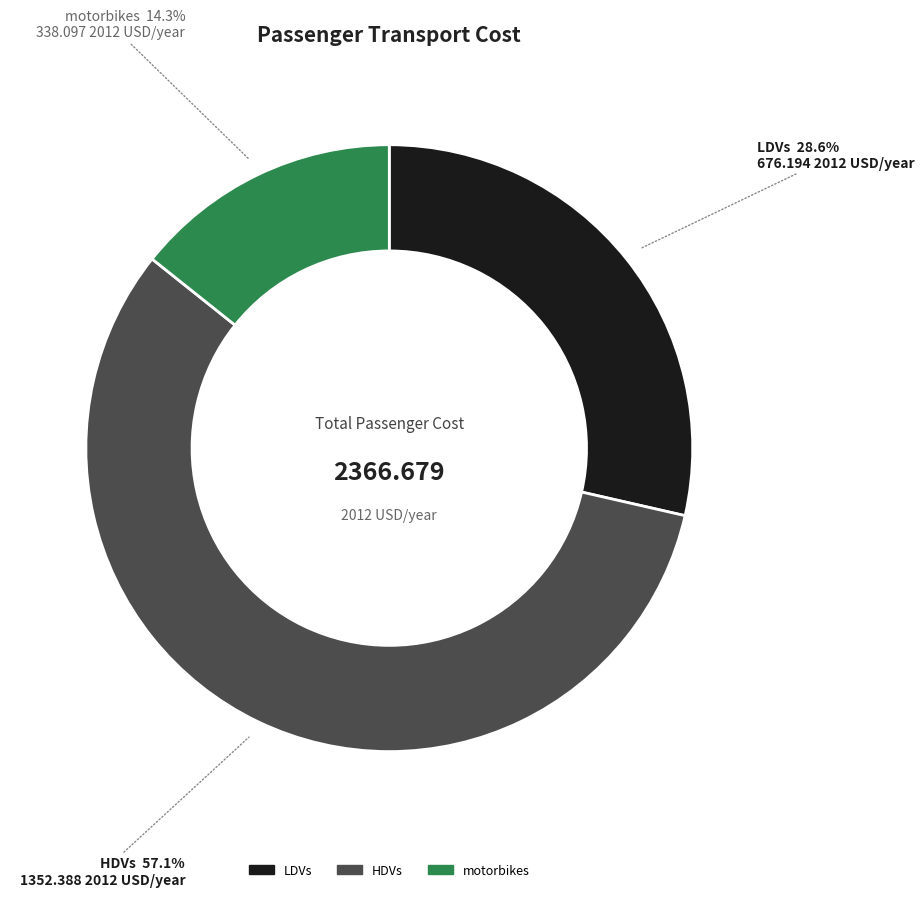

Is there a majority slice in this chart?

Yes